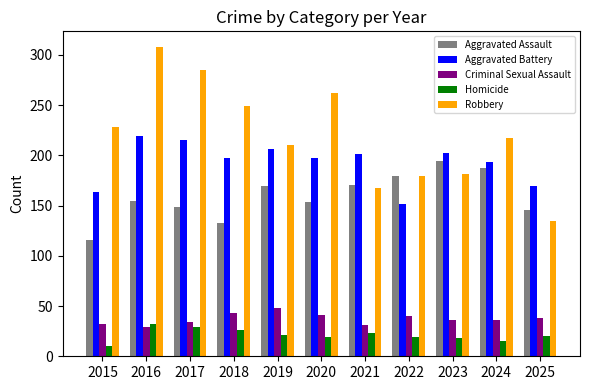

How many distinct data groups are displayed?

5